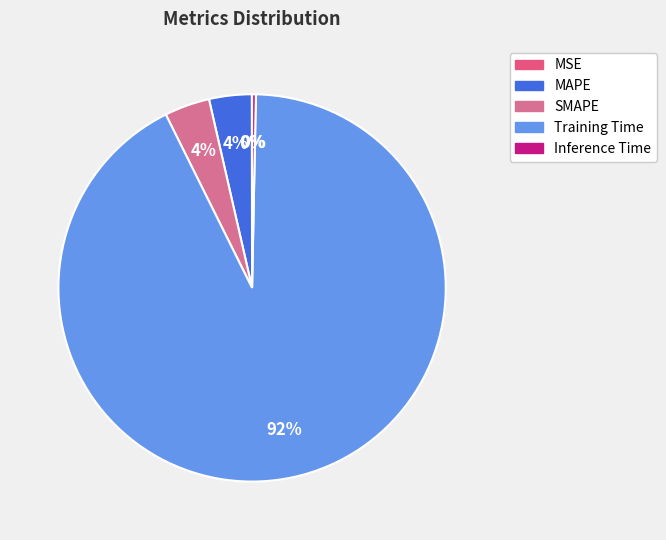

What percentage is NOT represented by Inference Time?

99.7%